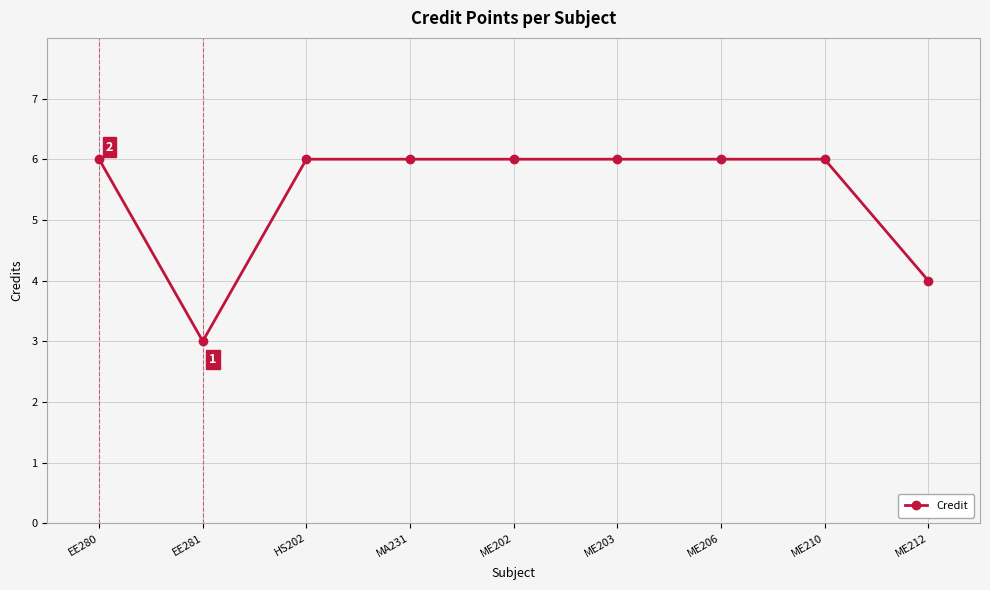

What is the difference between the second highest and second lowest values?

2